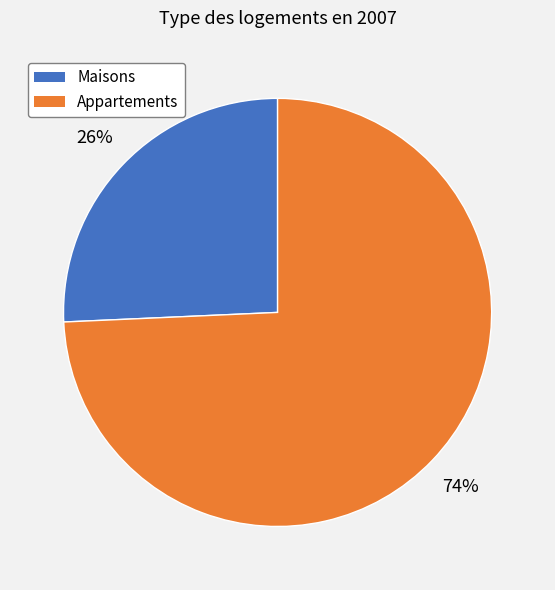

Is there a majority slice in this chart?

Yes